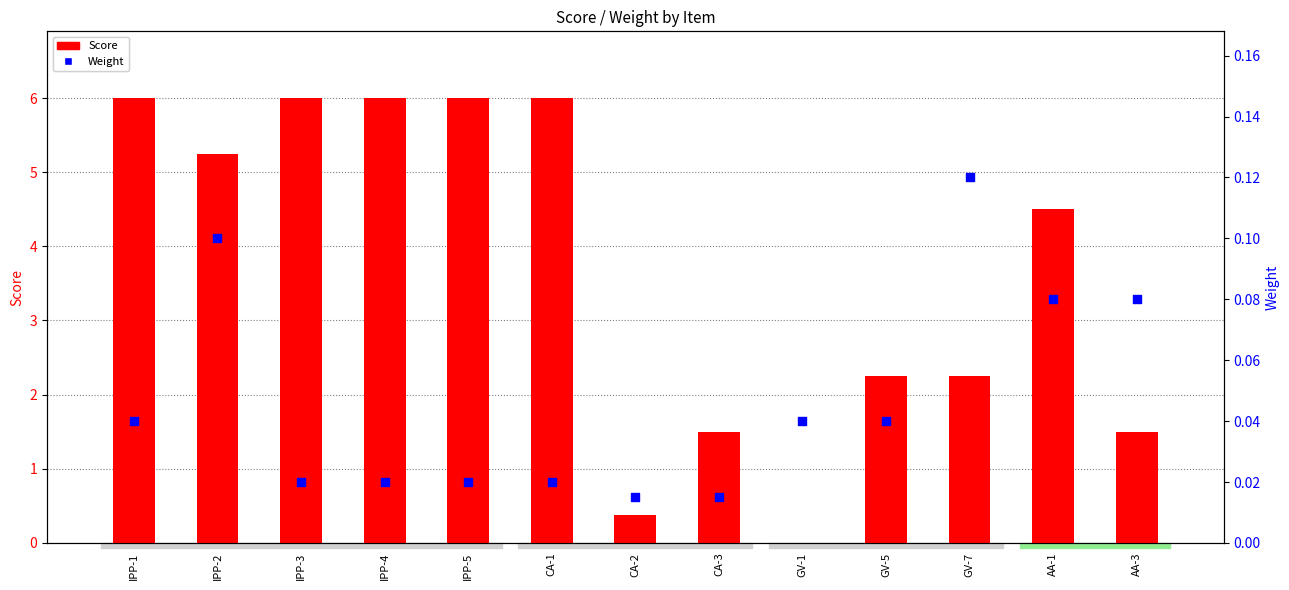

What is the total value across all series at GV-7?

2.4